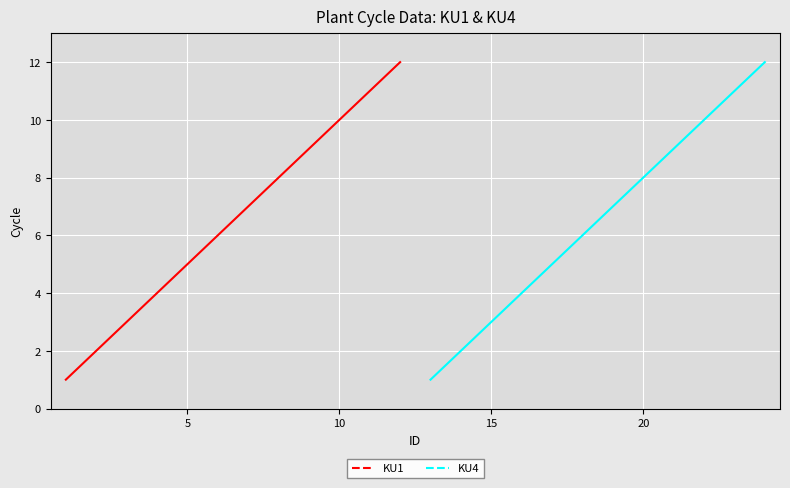

What is the average value of the KU4 series?

6